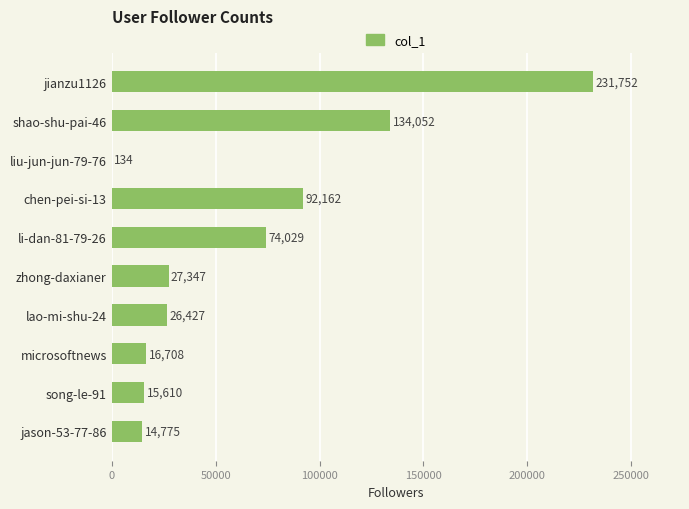

Which has a higher value, shao-shu-pai-46 or liu-jun-jun-79-76?

shao-shu-pai-46